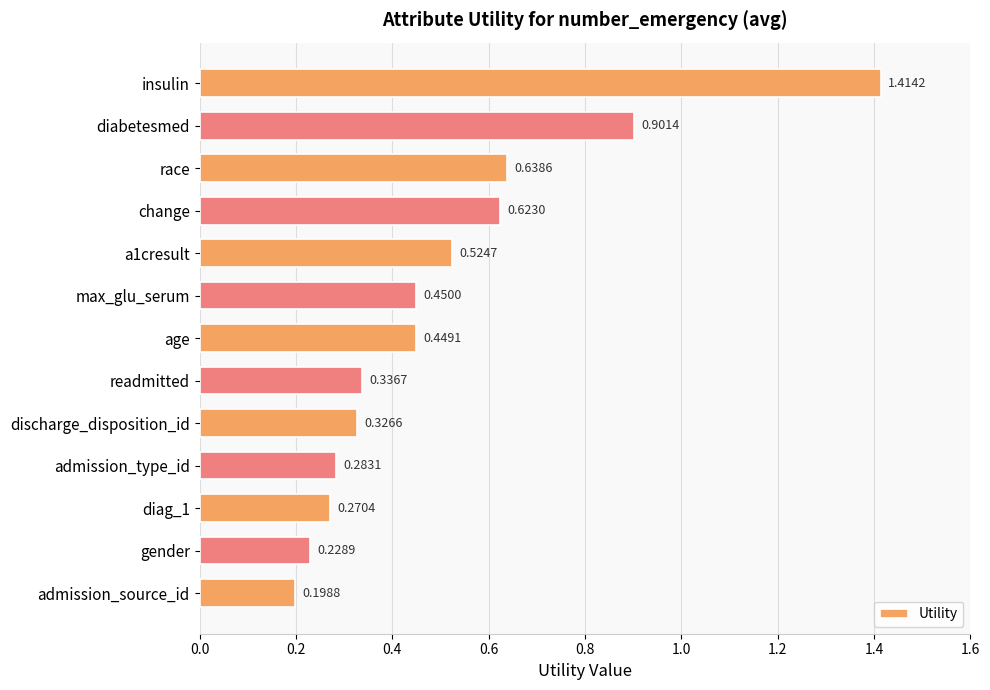

Which label corresponds to the largest value in the chart?

insulin